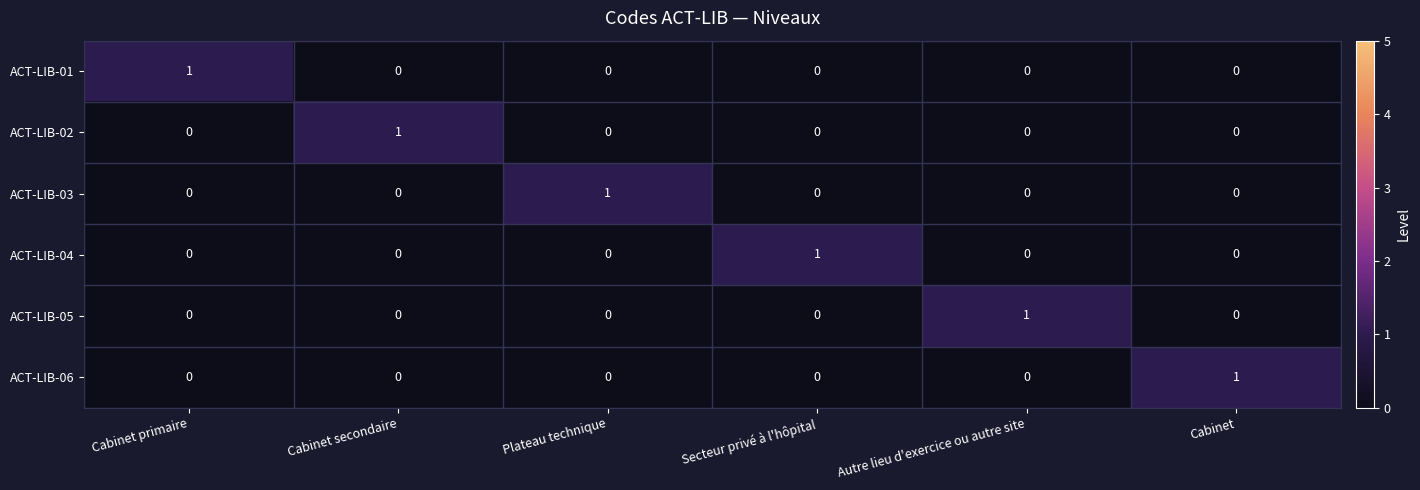

What is the difference between the highest and lowest values at Cabinet primaire?

1